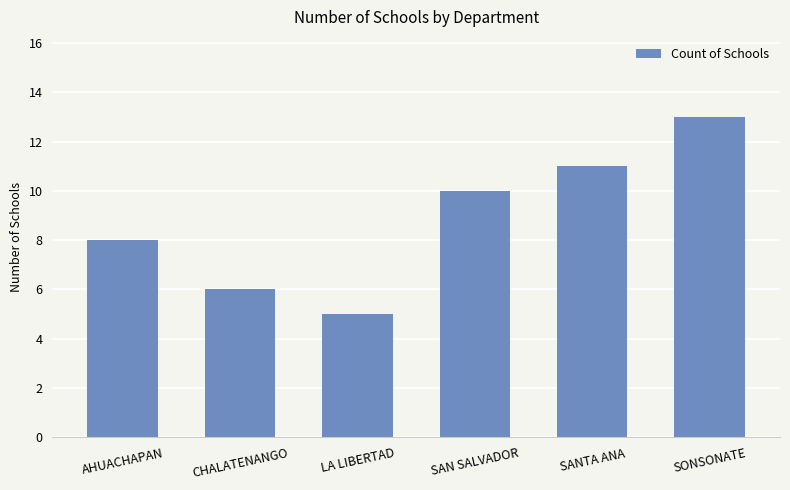

Read the value at SONSONATE.

13